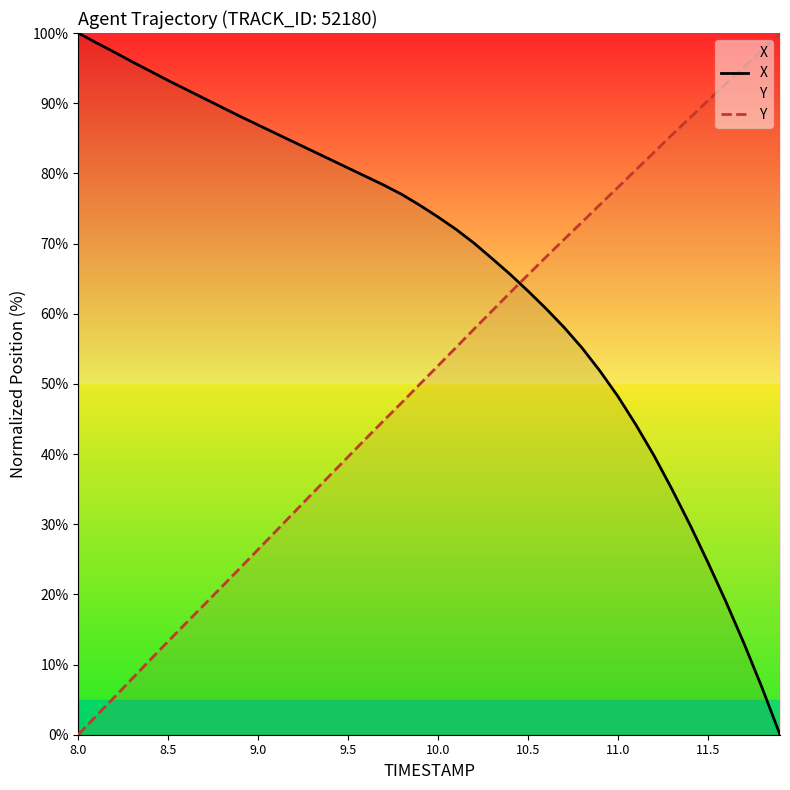

True or false: Y has more than 0 interior local peaks.

False